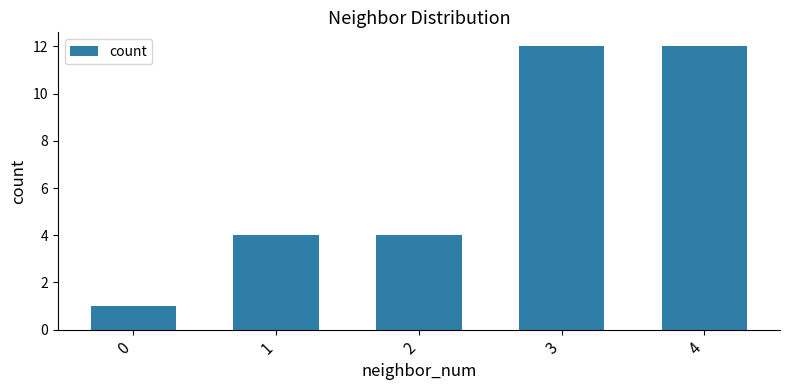

What is the change in value from 0 to 3?

+11